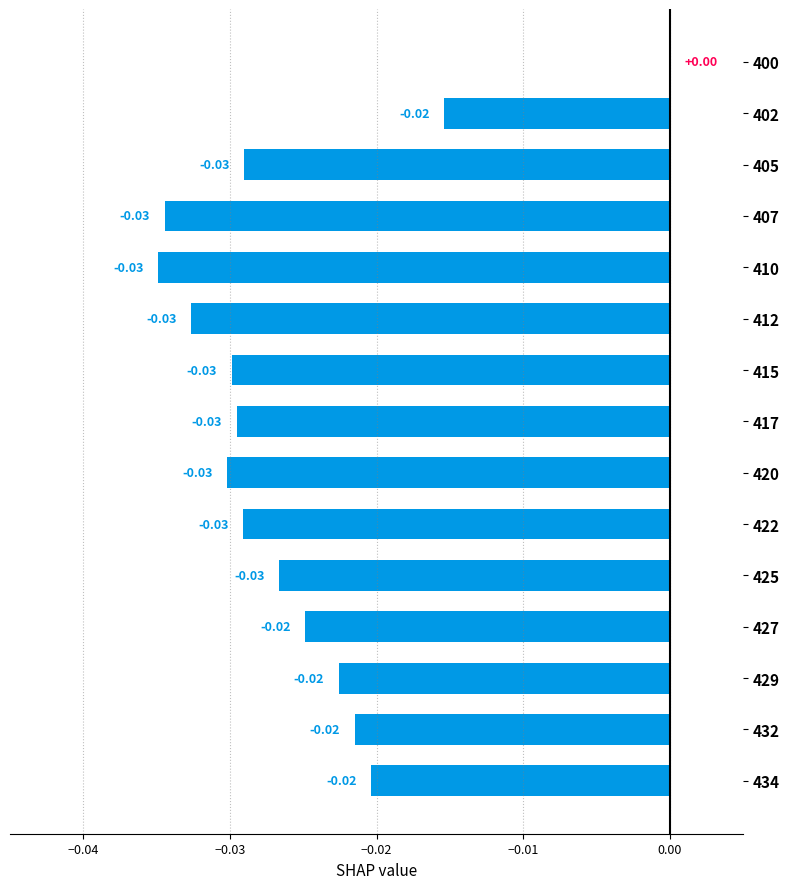

What is the sum of all values?

-0.4